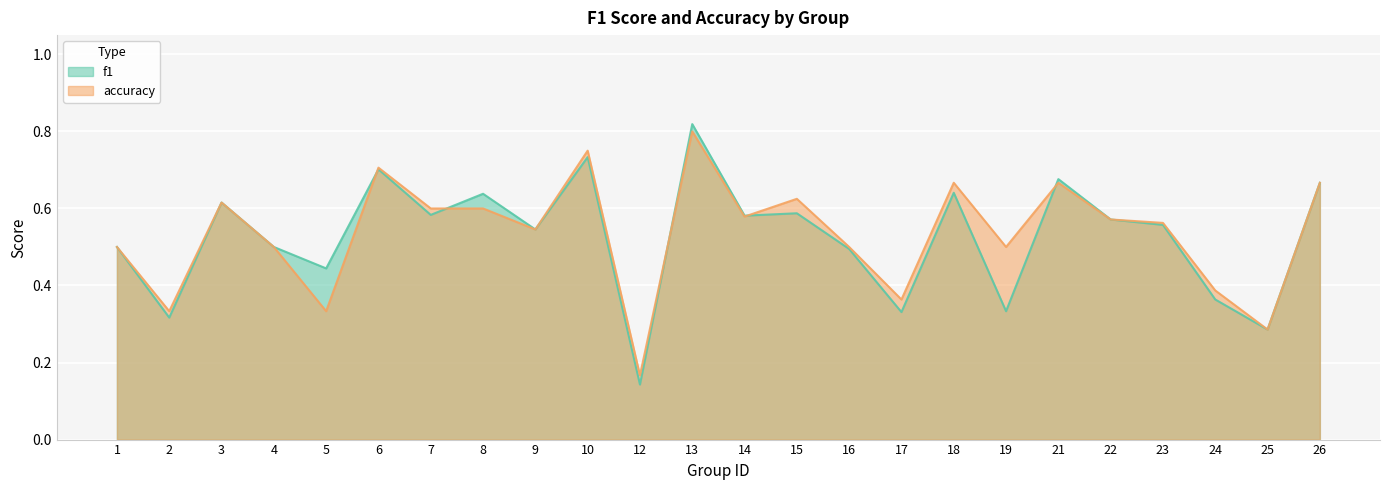

What are all the series names shown in the legend?

f1, accuracy